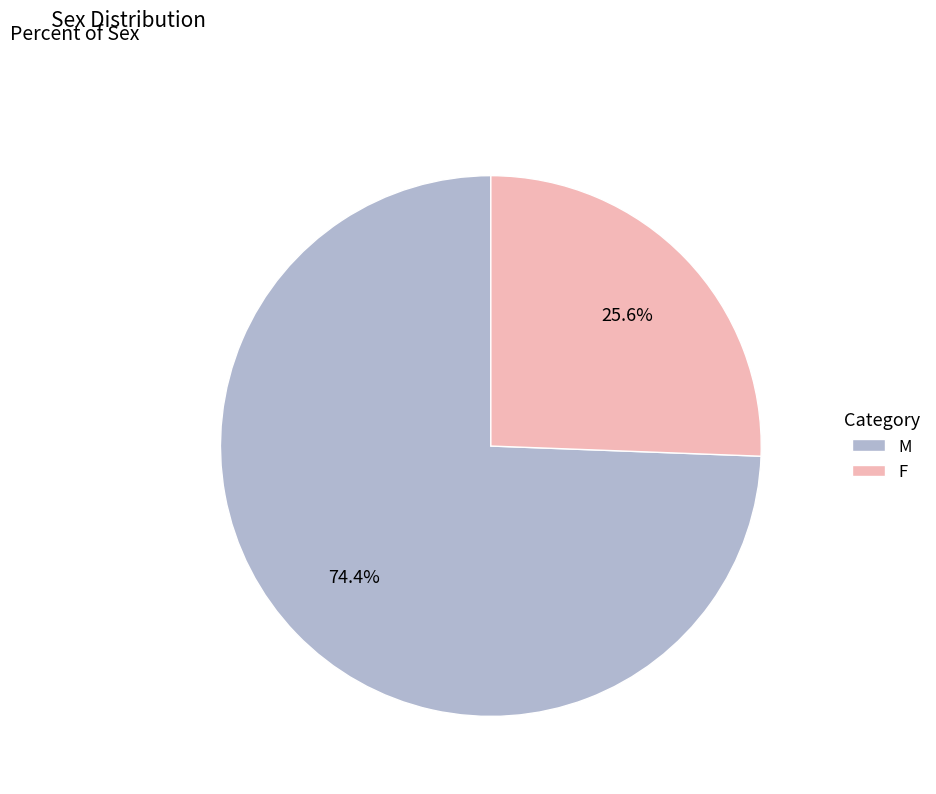

Which has a higher value, M or F?

M